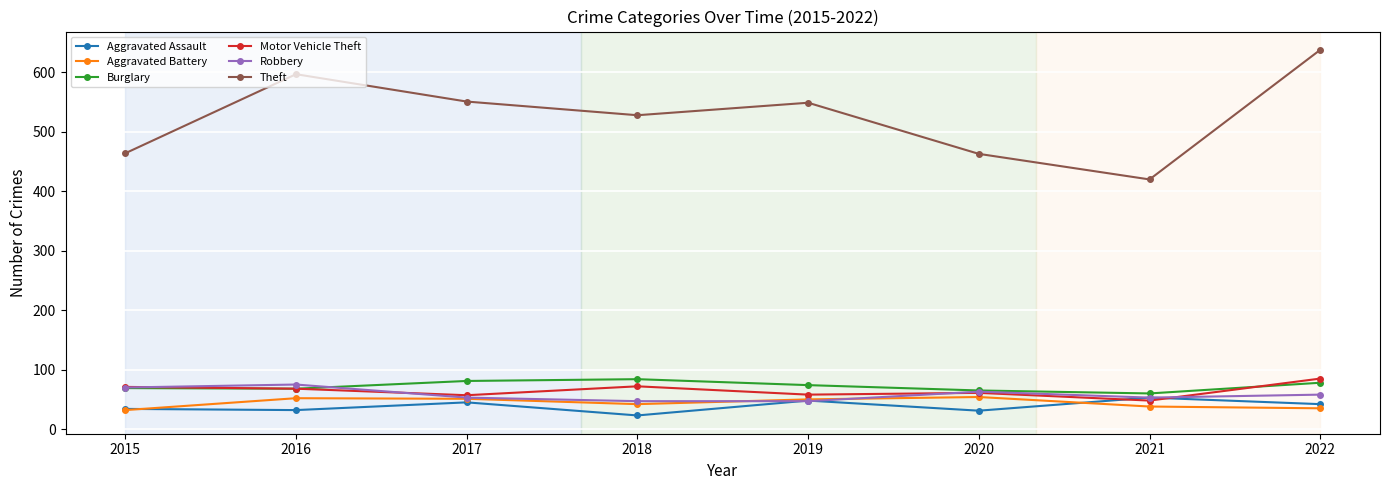

The value of Aggravated Battery at 2019 is 50. True or false?

True